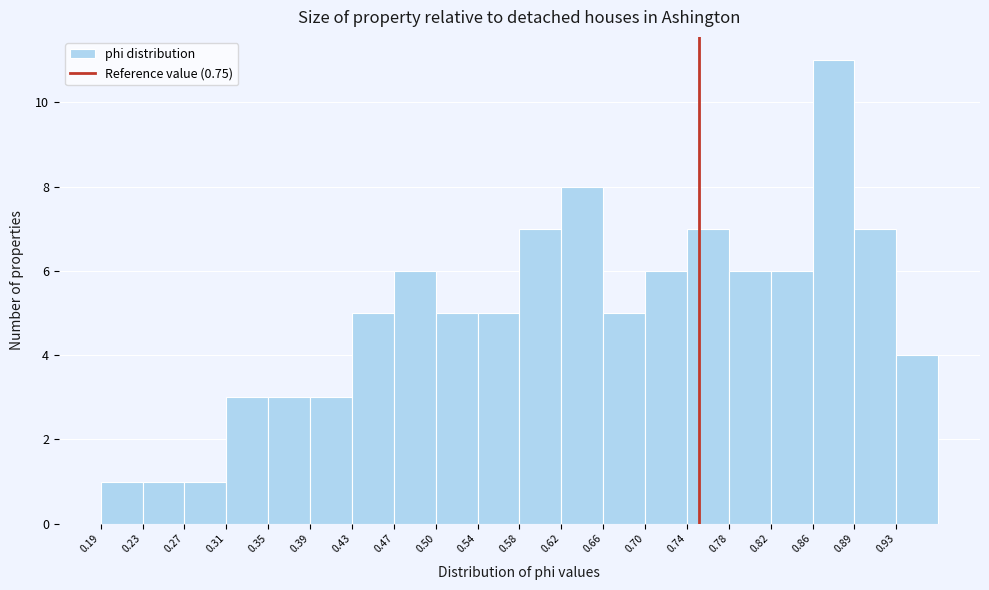

Reading left to right, list every bar in this chart as the range it spans on the x-axis followed by its height. Neither the bar edges nor the heights are printed on the chart, so give them approximately, as read against the axes.

0.195 to 0.230: 1
0.230 to 0.270: 1
0.270 to 0.310: 1
0.310 to 0.350: 3
0.350 to 0.390: 3
0.390 to 0.425: 3
0.425 to 0.465: 5
0.465 to 0.505: 6
0.505 to 0.545: 5
0.545 to 0.585: 5
0.585 to 0.620: 7
0.620 to 0.660: 8
0.660 to 0.700: 5
0.700 to 0.740: 6
0.740 to 0.780: 7
0.780 to 0.815: 6
0.815 to 0.855: 6
0.855 to 0.895: 11
0.895 to 0.935: 7
0.935 to 0.975: 4